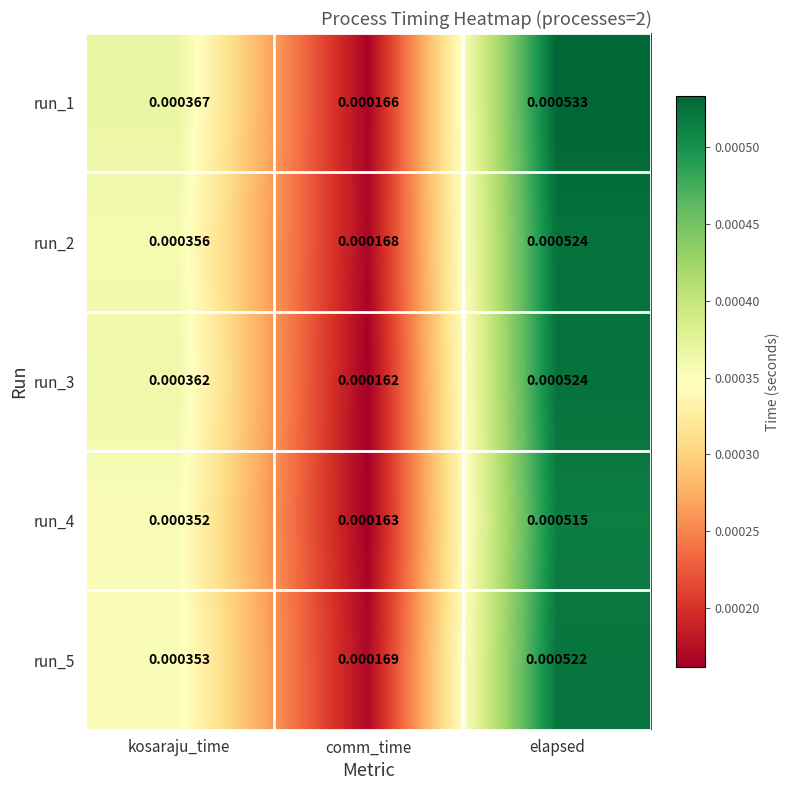

Is the value of run_1 at comm_time greater than the value of run_4 at elapsed?

No